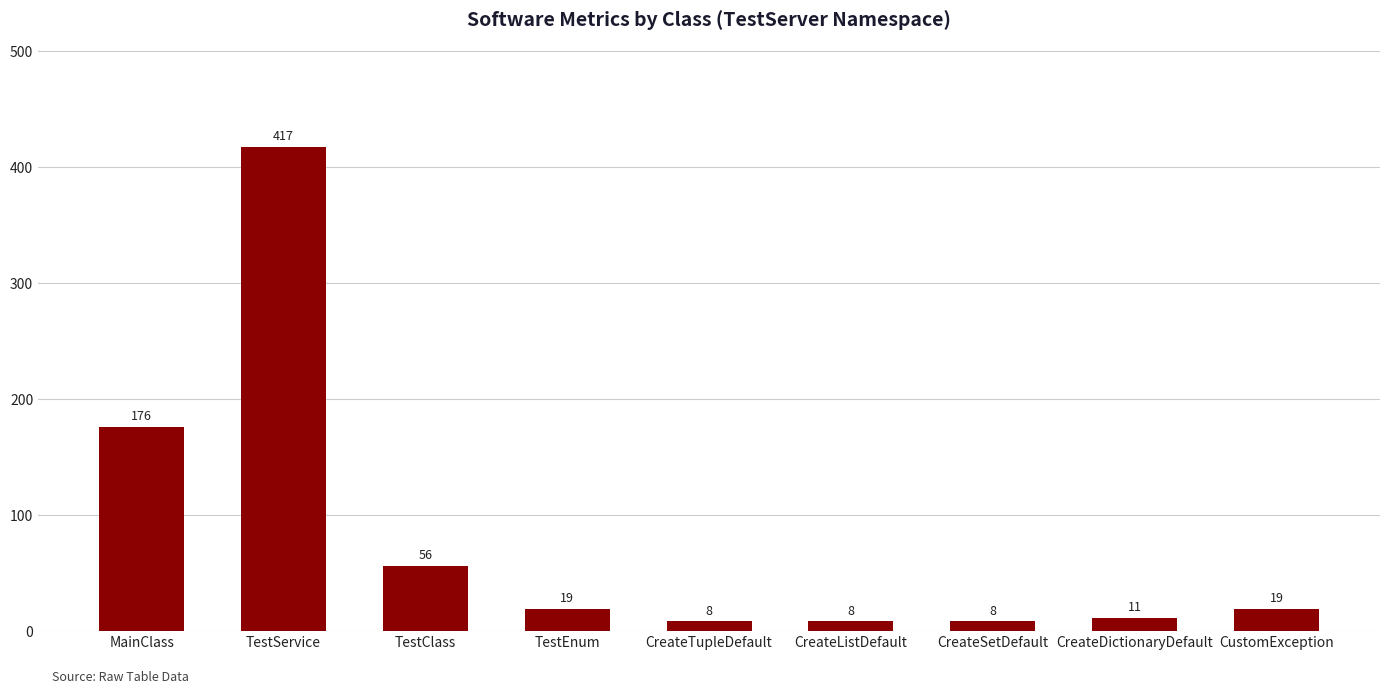

What is the sum of the values at CustomException and CreateDictionaryDefault?

30